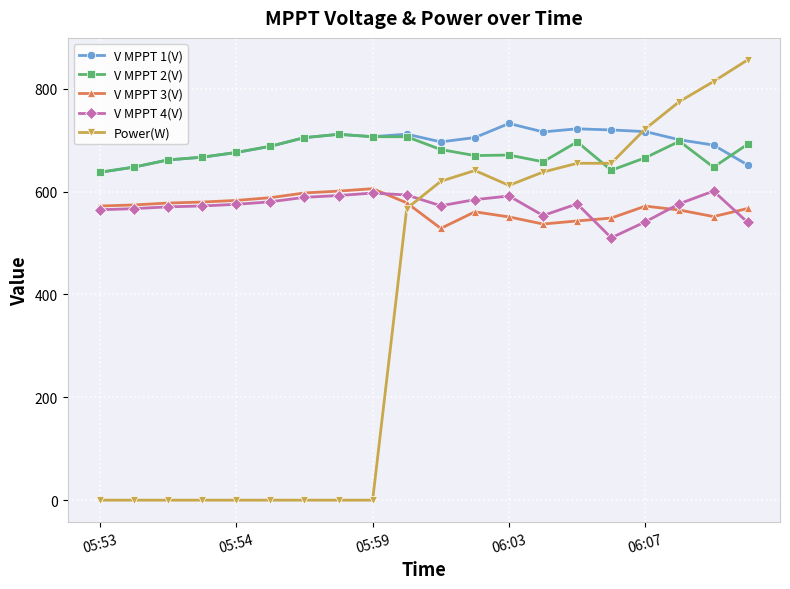

At how many categories does at least one series exceed 294?

20